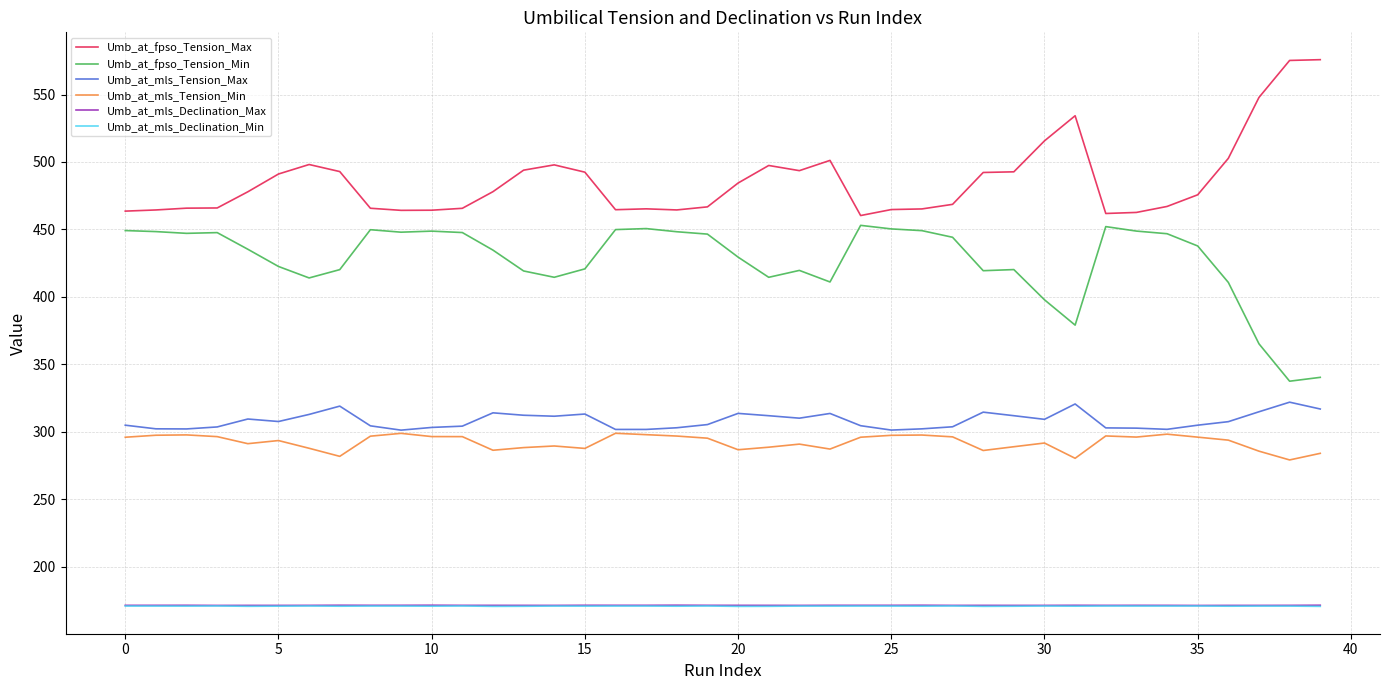

Which series has the largest total across all categories?

Umb_at_fpso_Tension_Max